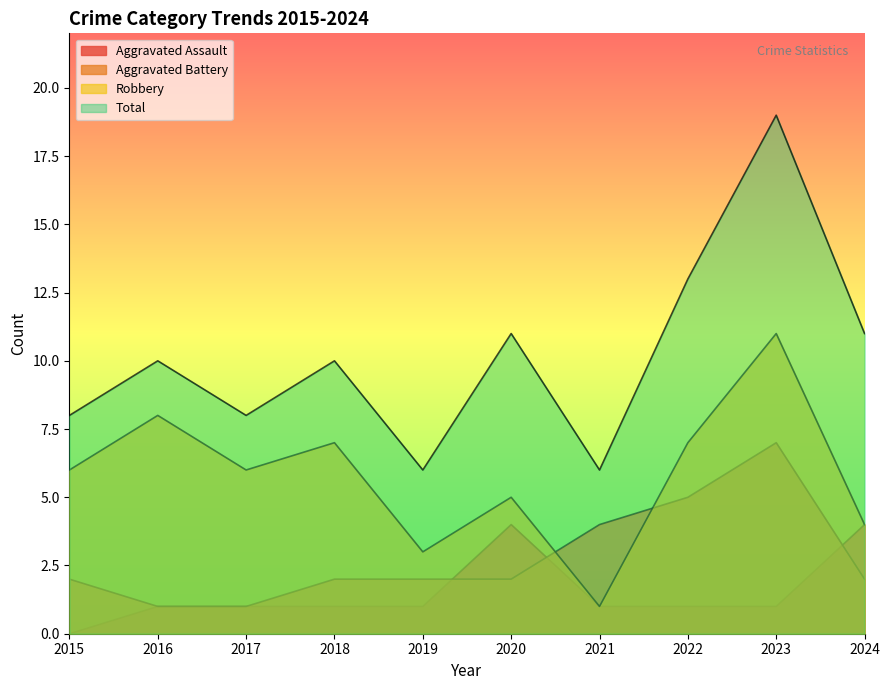

Which series has the widest spread of values?

Total